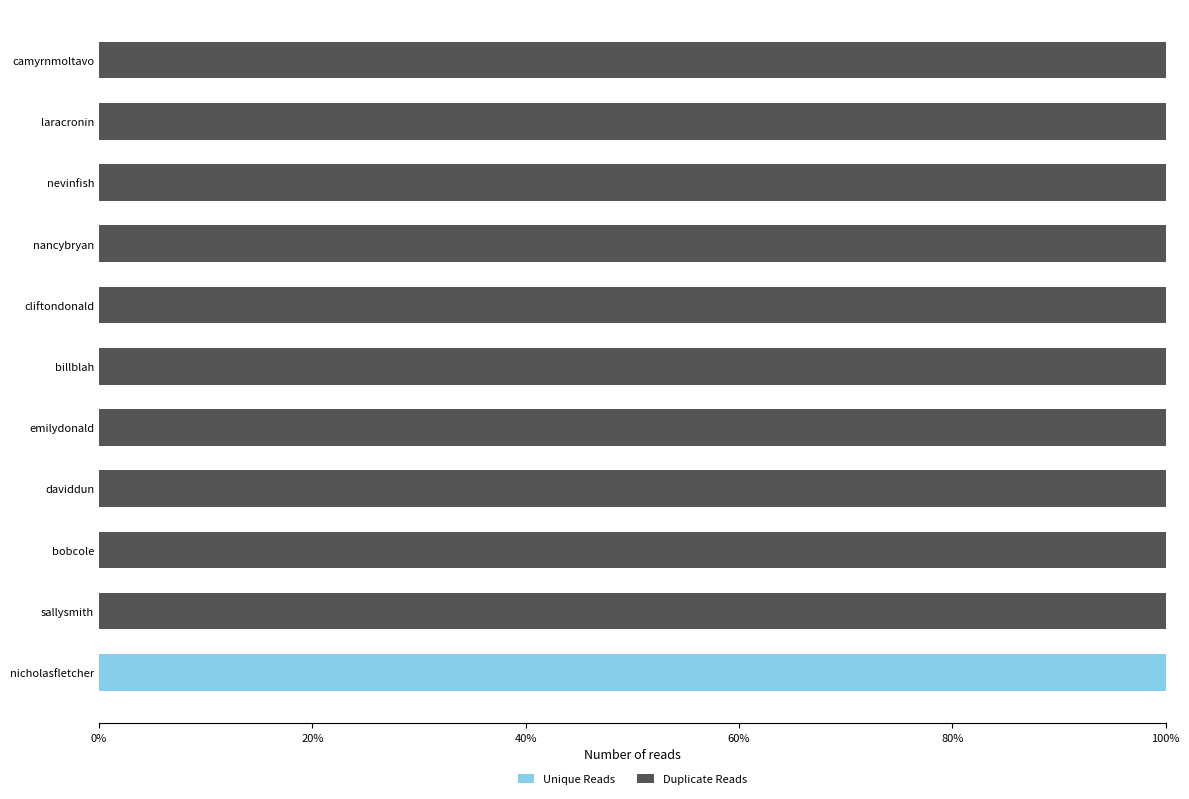

What are all the series names shown in the legend?

Unique Reads, Duplicate Reads